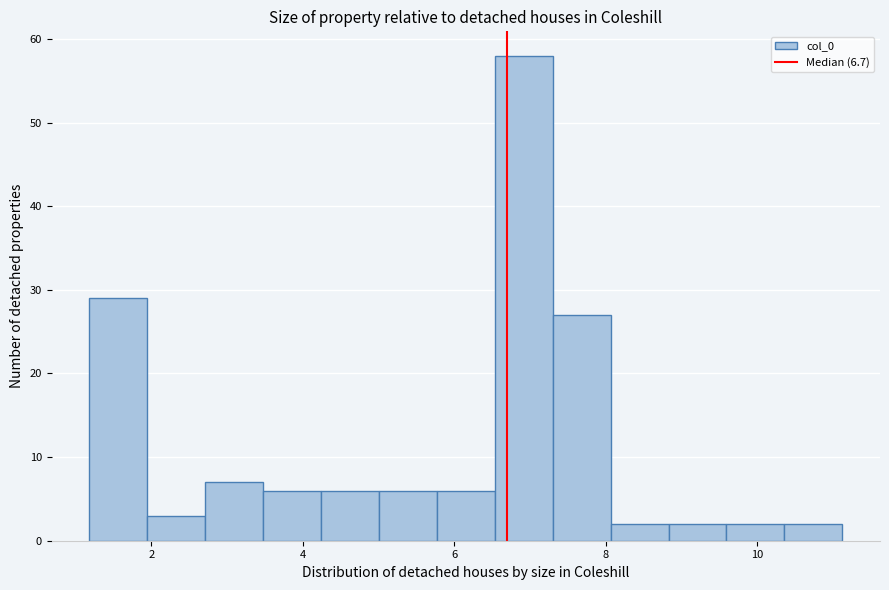

Around what value on the x-axis is the tallest bar? Give the approximate position of its centre, as read against the axis.

7.0